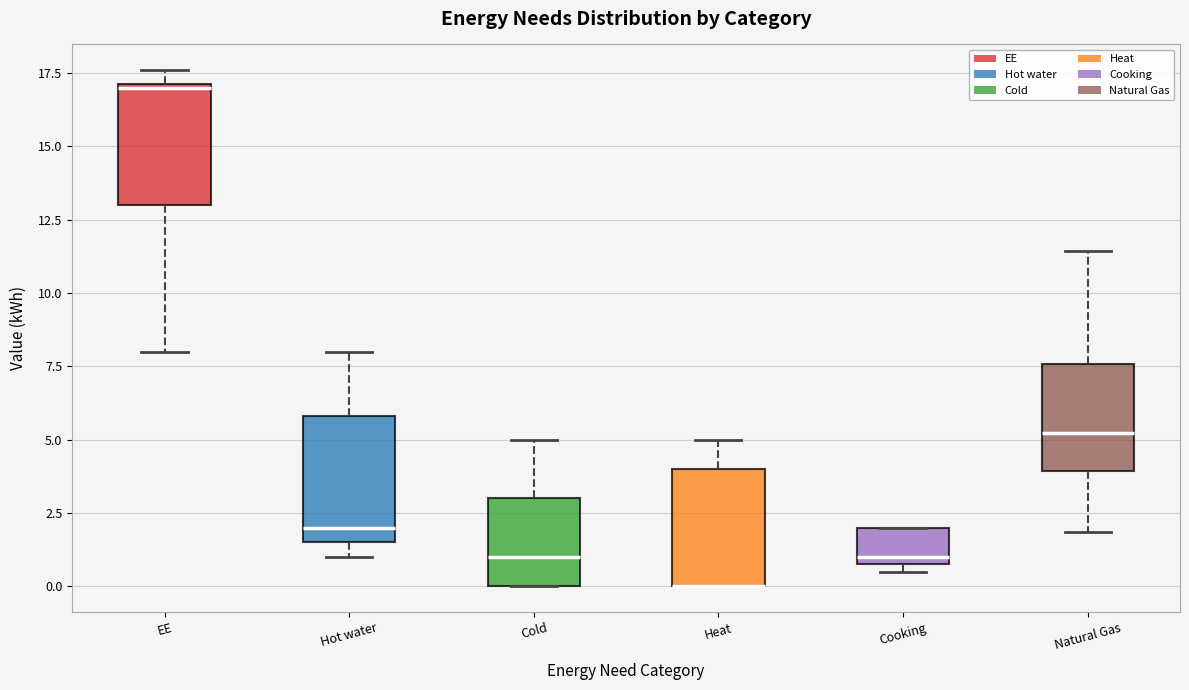

Reading left to right, transcribe this box plot: for each box, give where its median line is, the range the box spans, and where its two whiskers end, as read against the y-axis. The values are not printed on the chart, so give them approximately, as read against the axis.

EE: median 17.0, box 13.0 to 17.0, whiskers 8.0 to 17.5
Hot water: median 2.0, box 1.5 to 6.0, whiskers 1.0 to 8.0
Cold: median 1.0, box 0.0 to 3.0, whiskers 0.0 to 5.0
Heat: median 0.0 (drawn on the box's lower edge), box 0.0 to 4.0, whiskers 0.0 to 5.0
Cooking: median 1.0 (just above the box's lower edge), box 1.0 to 2.0, whiskers 0.5 to 2.0
Natural Gas: median 5.0, box 4.0 to 7.5, whiskers 2.0 to 11.5